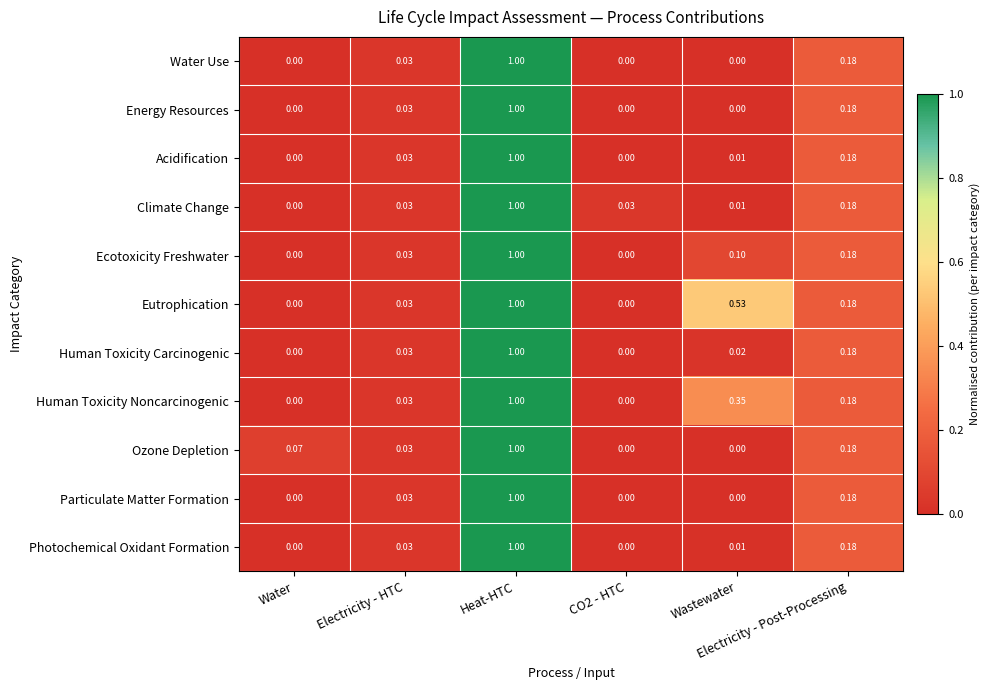

How many categories are shown in the chart?

6